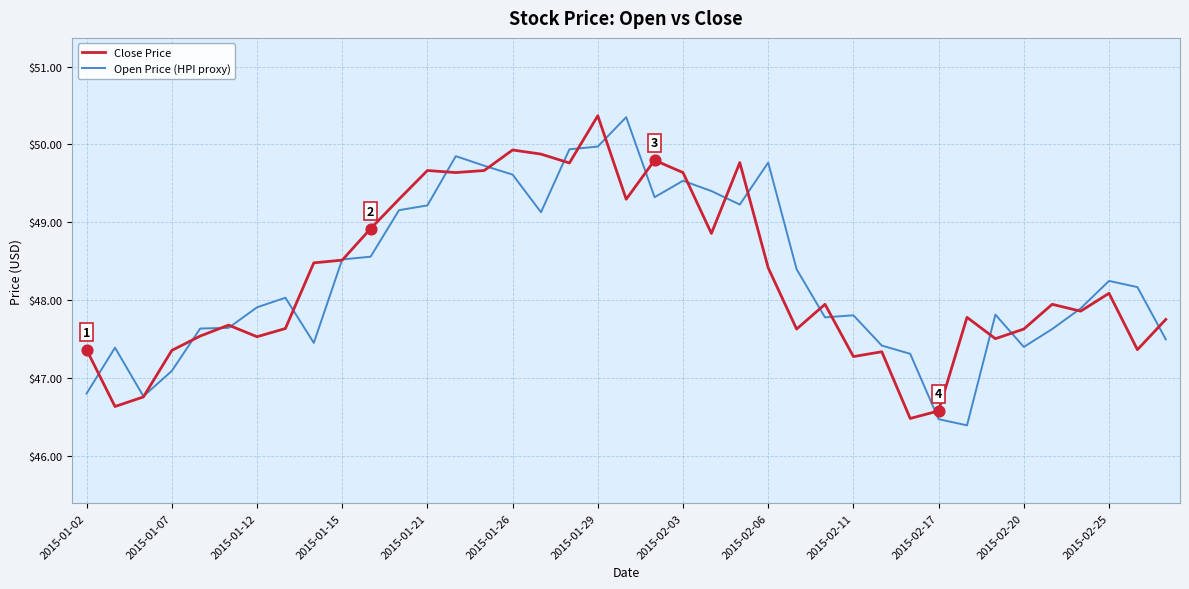

What is the minimum value for Open Price (HPI proxy)?

46.4